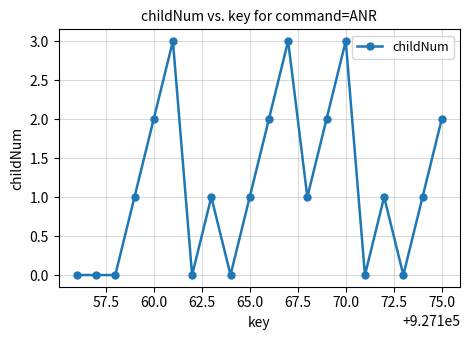

How many series are shown in this chart?

1